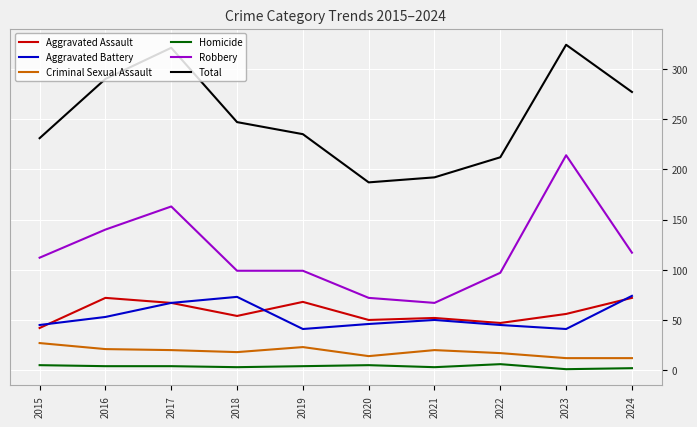

At which category does Aggravated Assault reach its first local valley?

2018